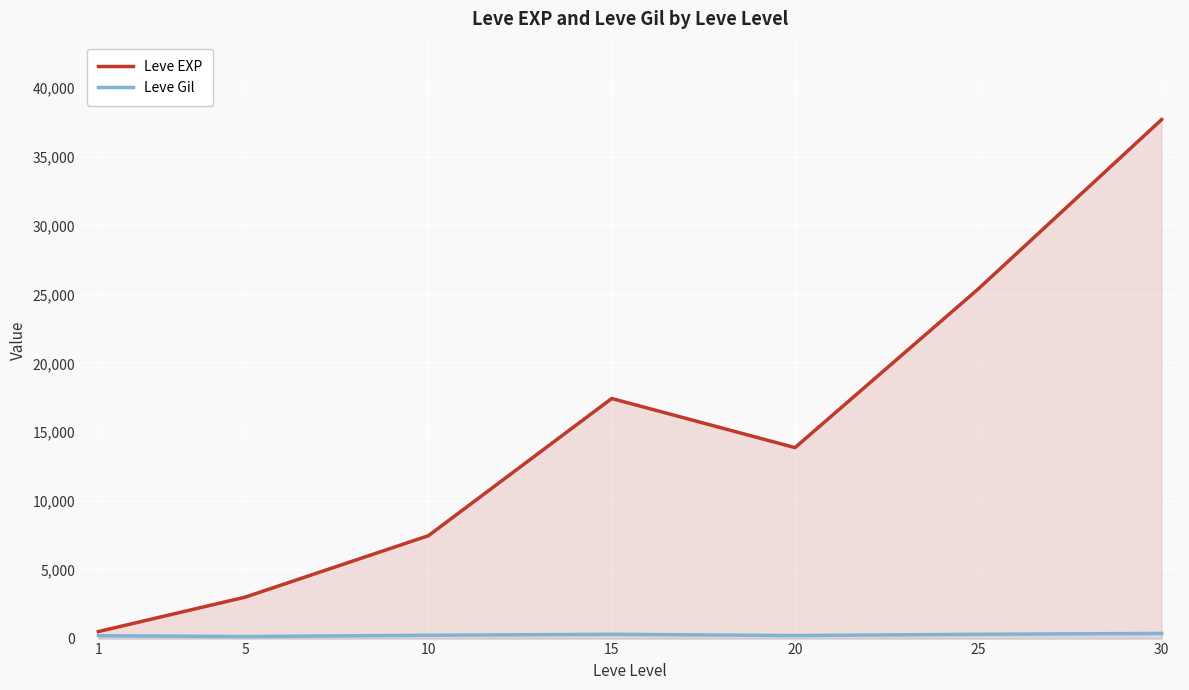

What is the difference between the Leve EXP values at 5 and 1?

2498.2